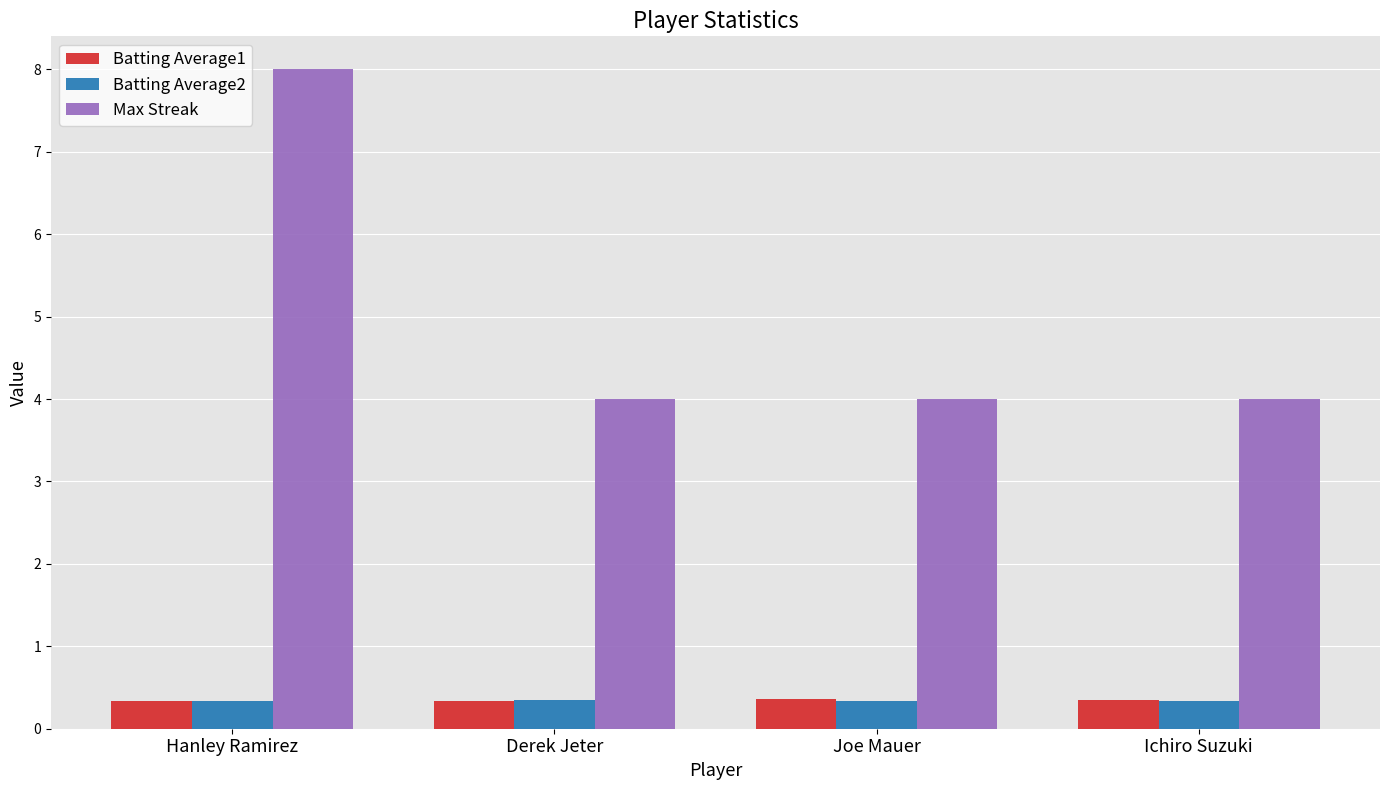

At which category is the sum across all series the highest?

Hanley Ramirez